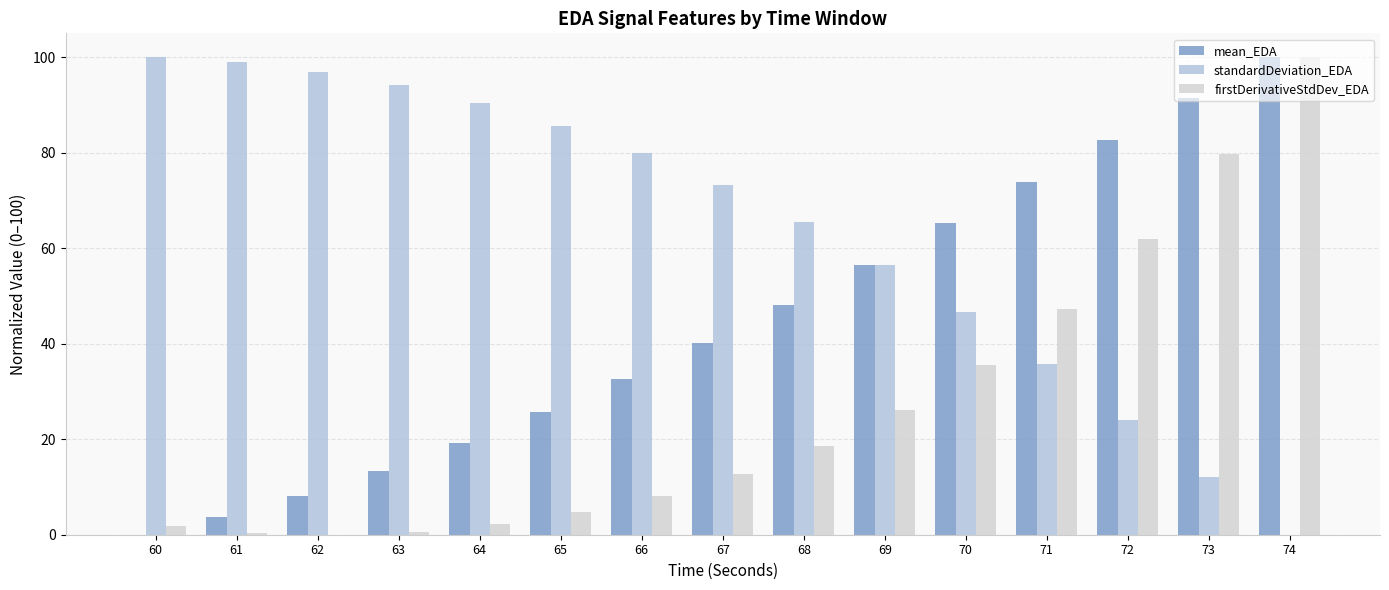

Which category has the highest value in the mean_EDA series?

74